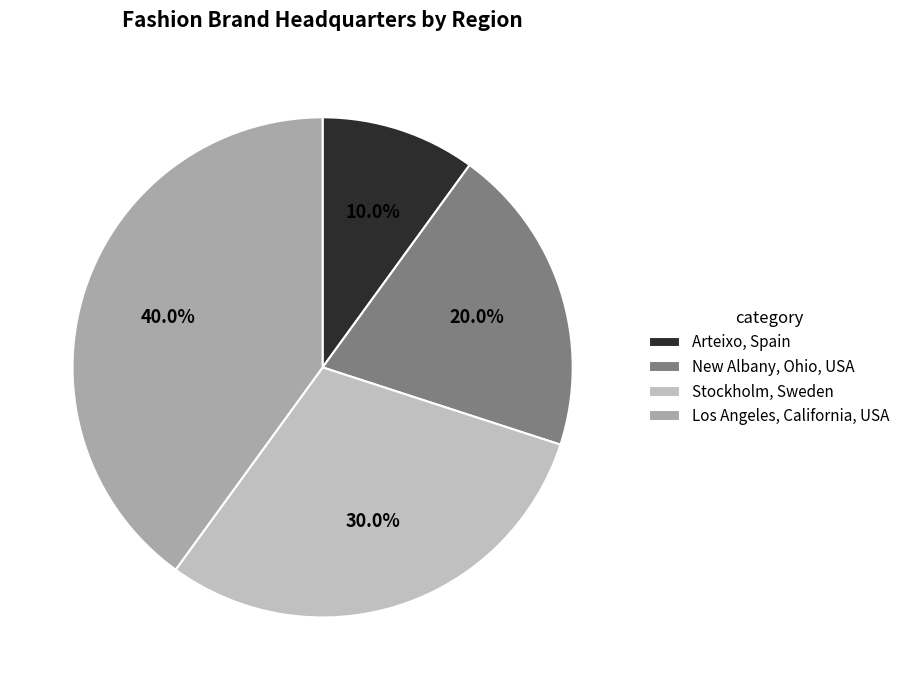

To the nearest percent, what is the difference between the largest and smallest slice percentages?

30%